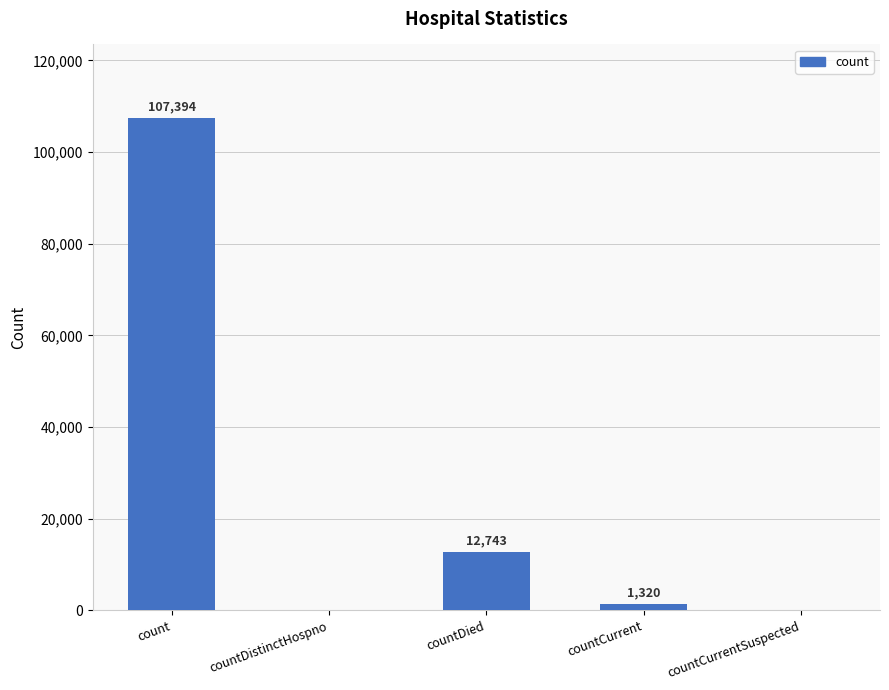

Are the bars horizontal?

No